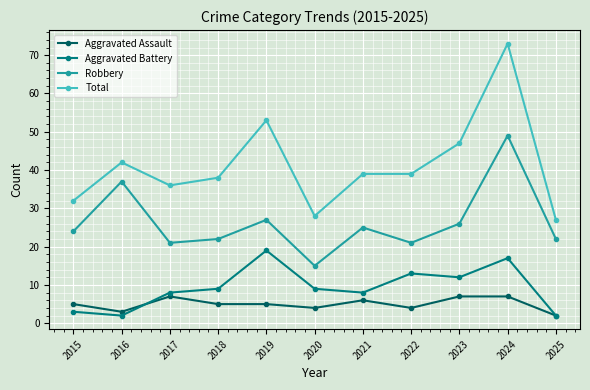

What is the value of the Total point at the 4th from the left?

38